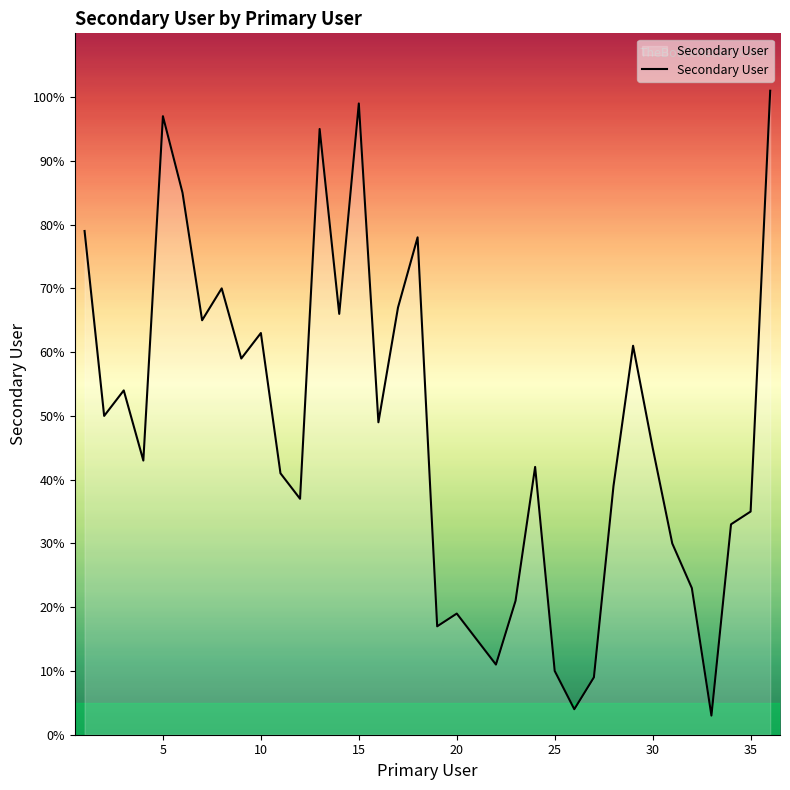

What is the difference between the maximum and minimum values?

98